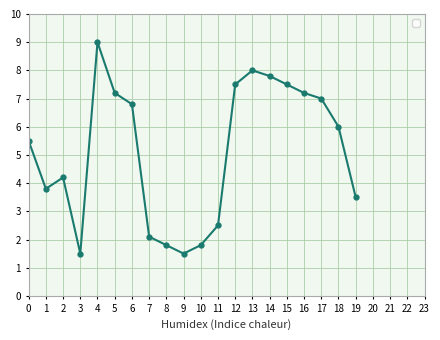

At which category does the data reach its first local valley?

1